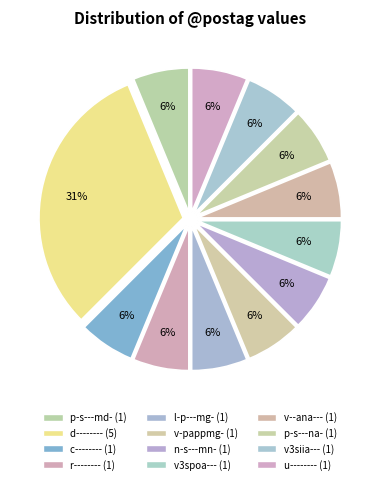

How many segments does this pie chart have?

12